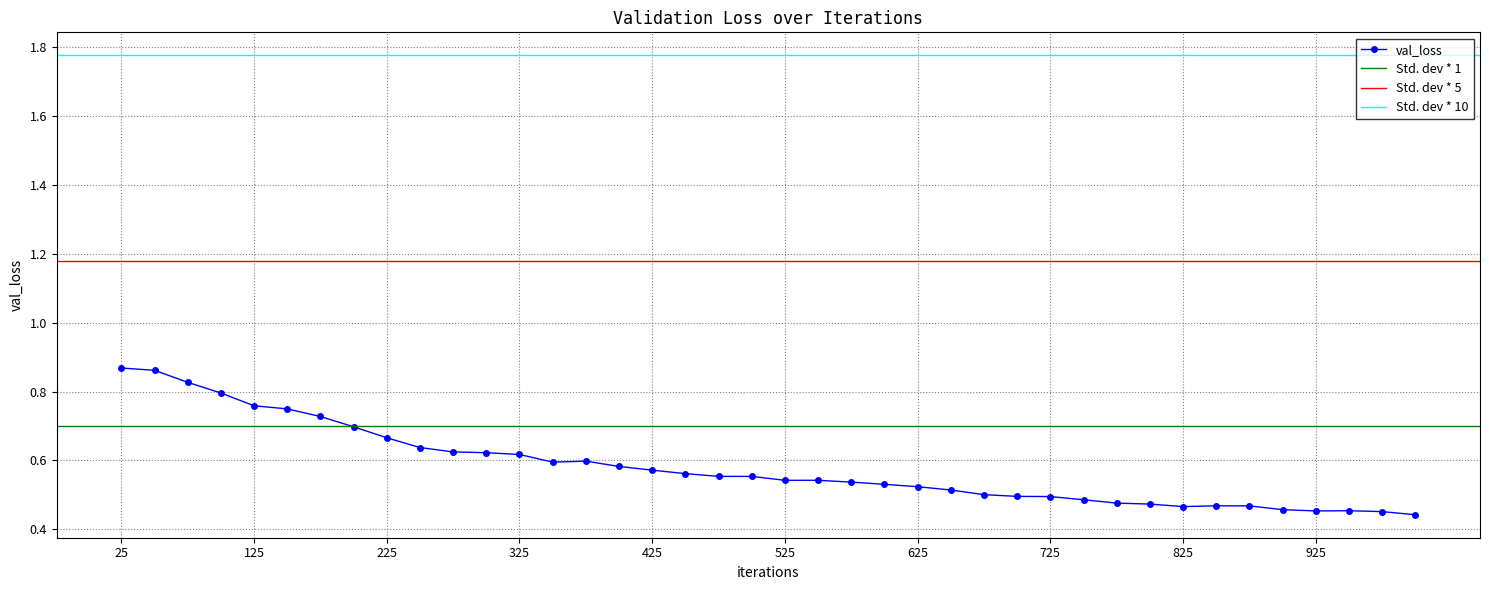

Where is the first local maximum?

375